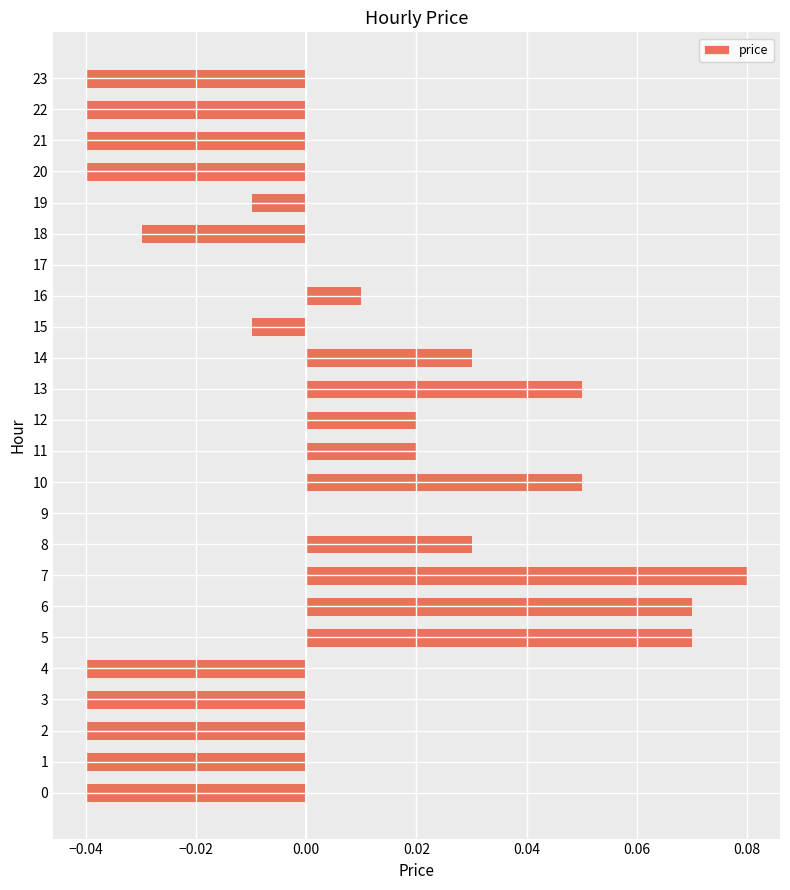

True or false: the data shows -0.1 at 23.

False